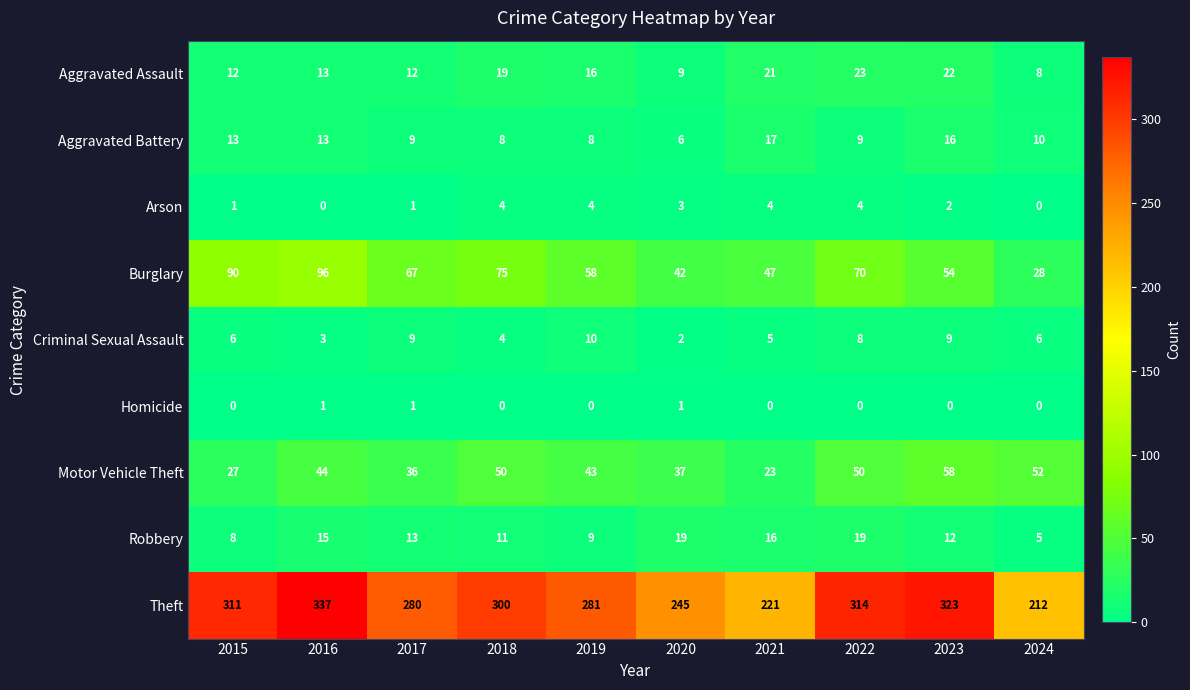

Between 2015 and 2016, which series saw the biggest shift?

Theft